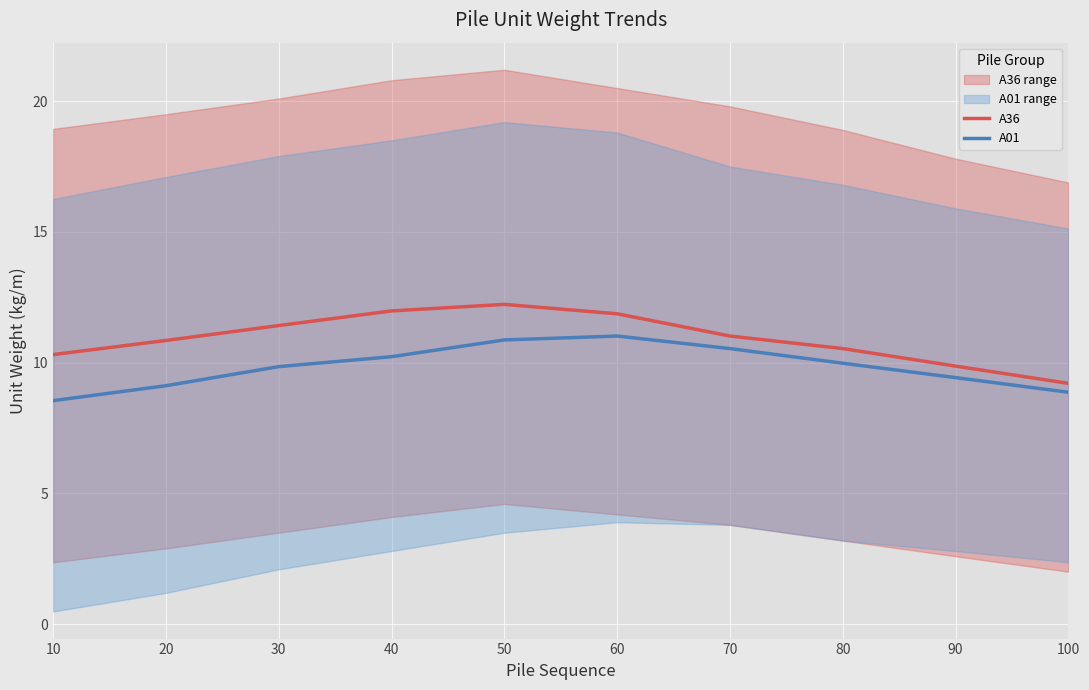

Rank the series at 30 from highest to lowest value.

A36, A01